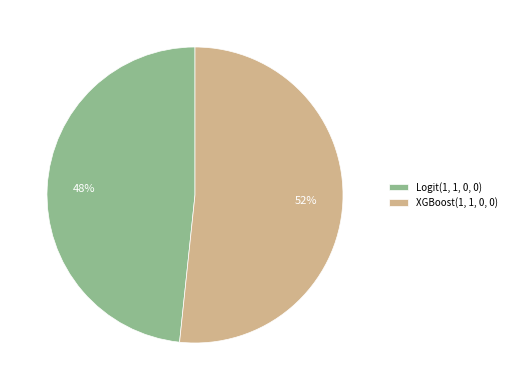

Which category has the biggest portion of the pie?

XGBoost(1, 1, 0, 0)